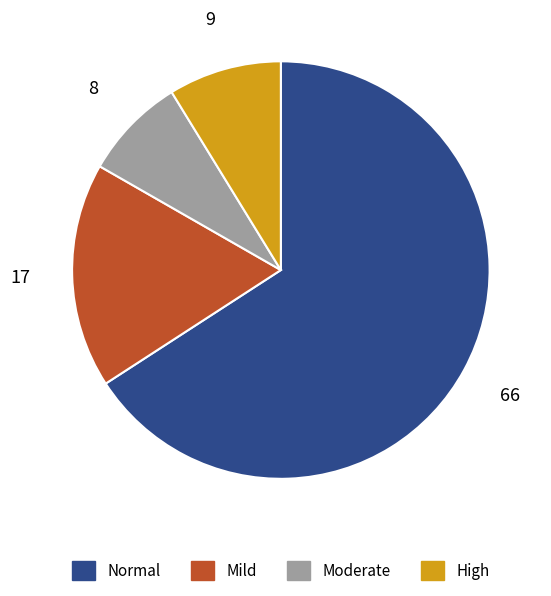

Is there a majority slice in this chart?

Yes